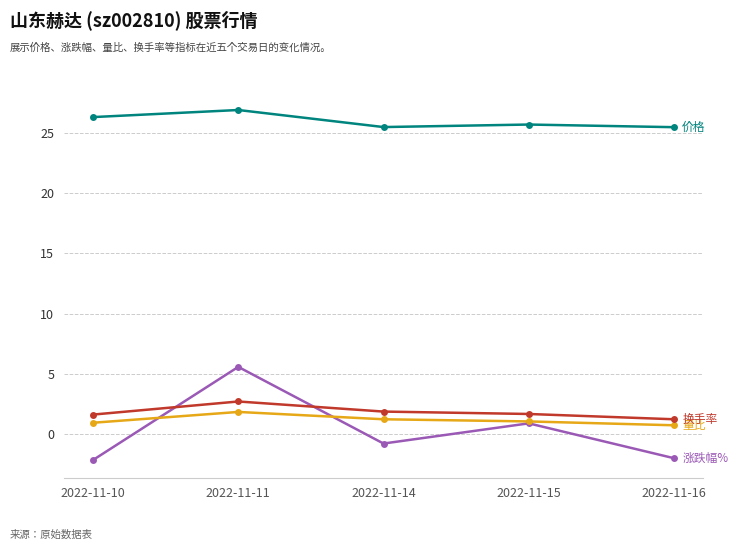

What is the total value across all series at 2022-11-14?

27.7